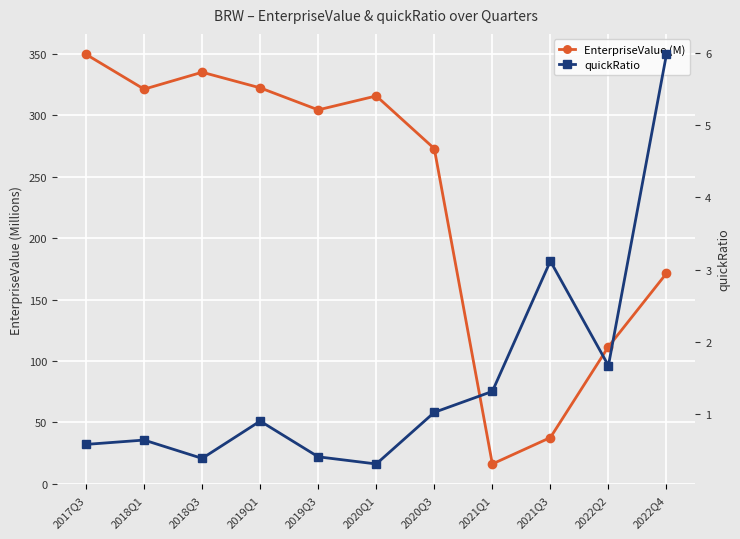

How many values in the EnterpriseValue (M) series exceed 304?

6